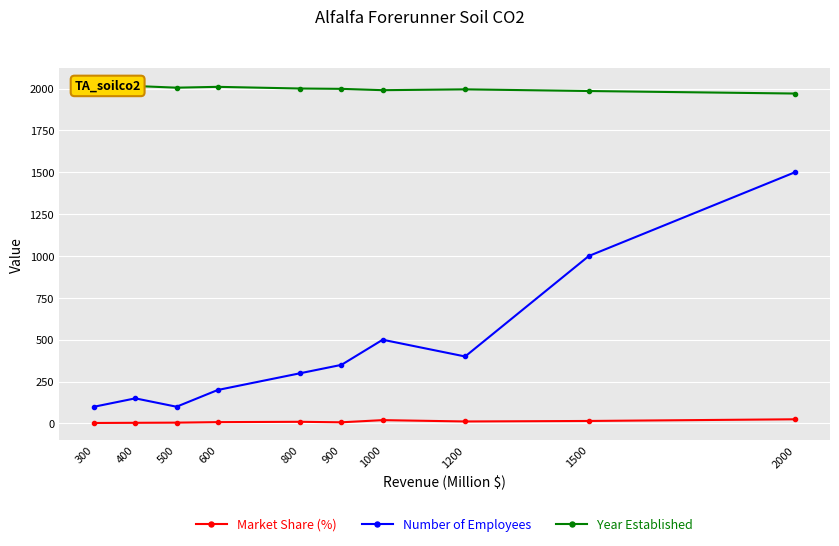

What is the sum of all Year Established values?

19988